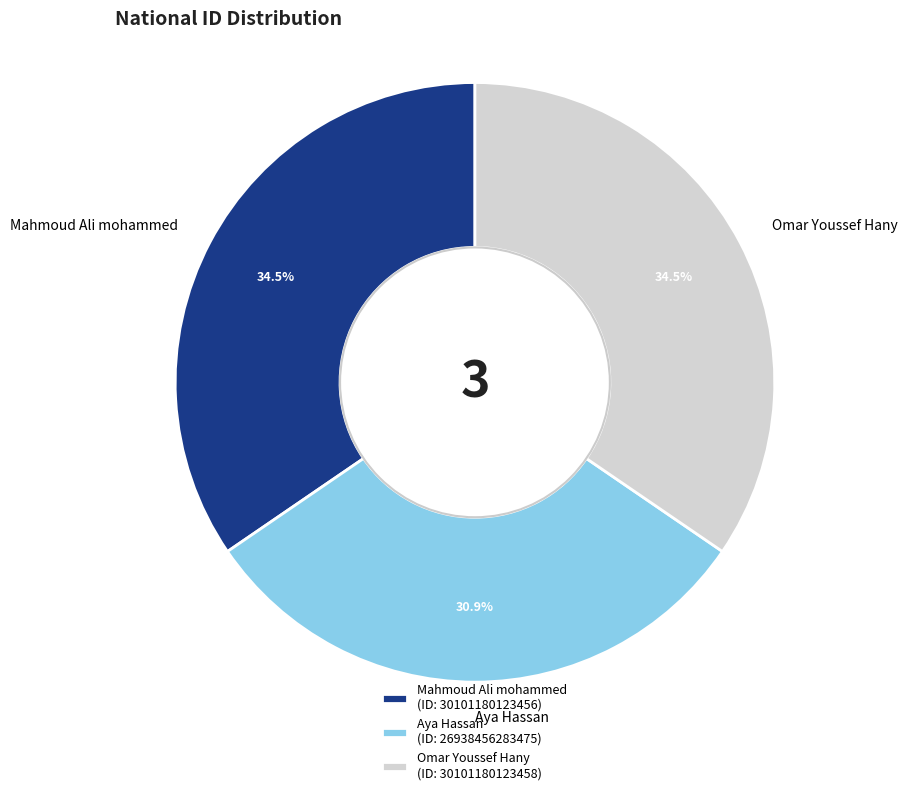

The Aya Hassan slice represents 36% of the pie. True or false?

False